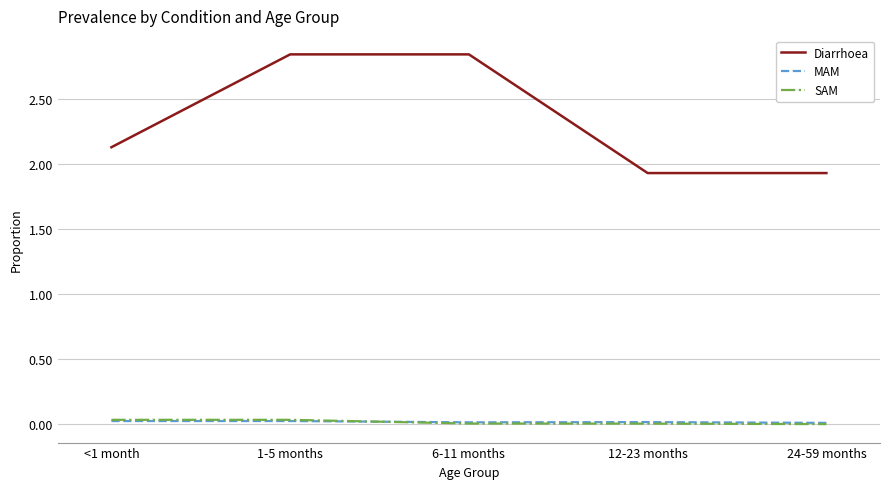

The value of Diarrhoea at 24-59 months is 0.5. True or false?

False